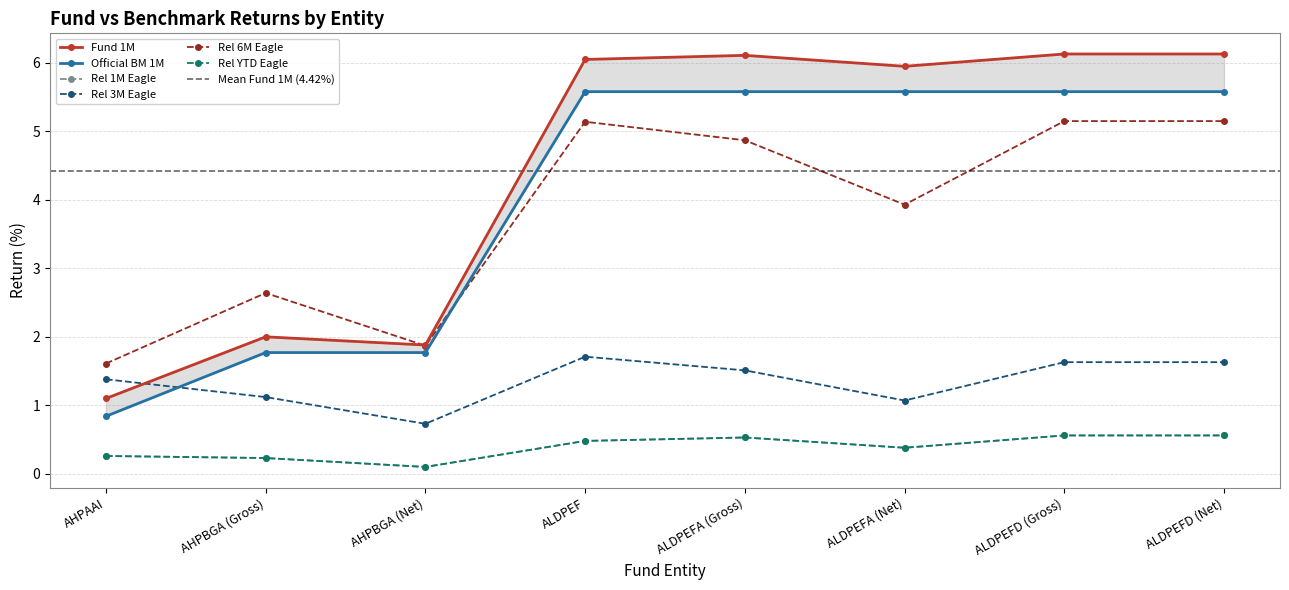

What is the label of the 3rd point from the right?

ALDPEFA (Net)